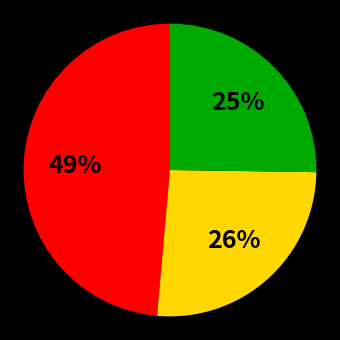

To the nearest percent, what is the average slice percentage?

33%